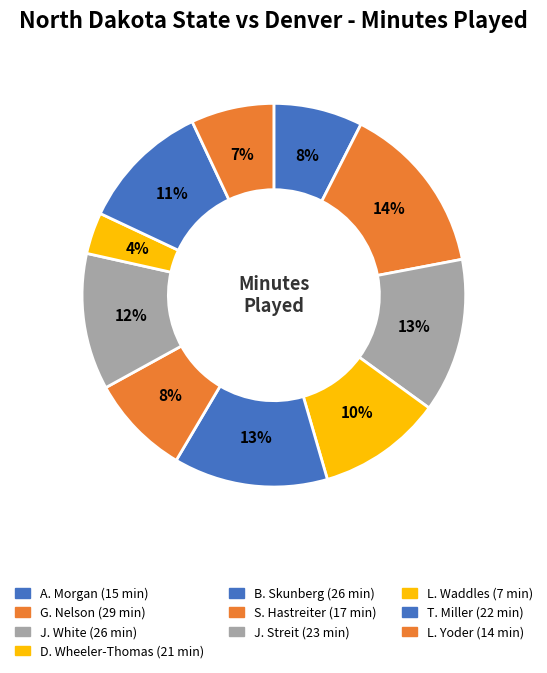

What percentage is the A. Morgan slice, to the nearest percent?

8%